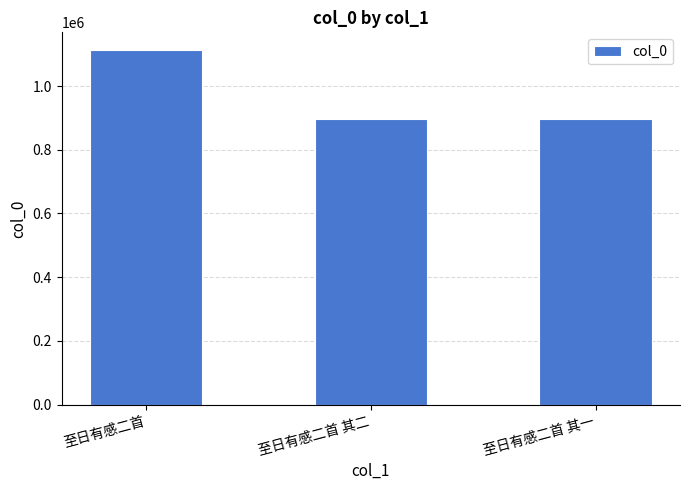

At which label does the data first exceed 897008?

至日有感二首